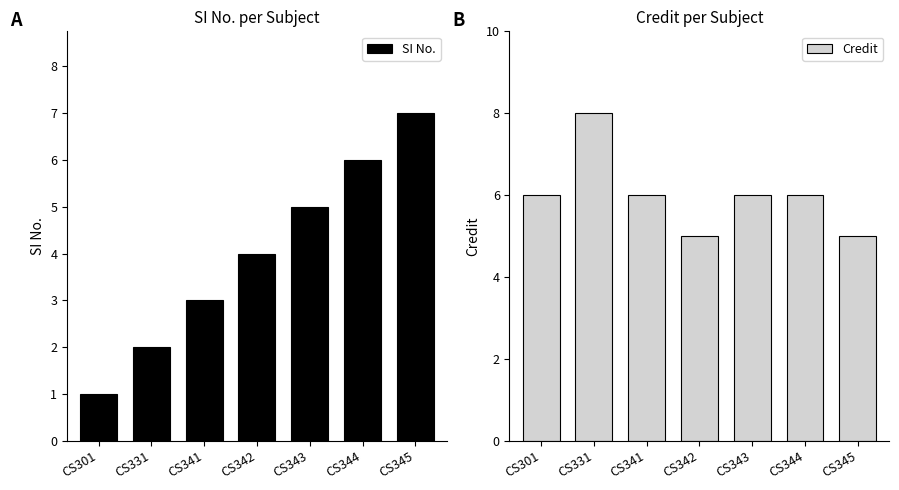

At CS345, list the series in order from largest to smallest.

SI No., Credit